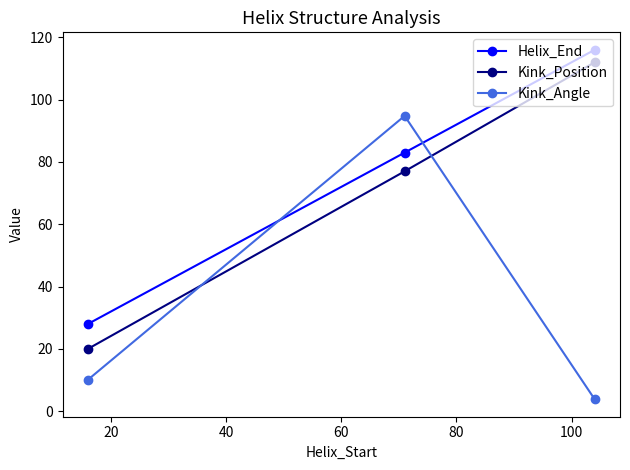

How many data points in Kink_Angle are less than 10?

1